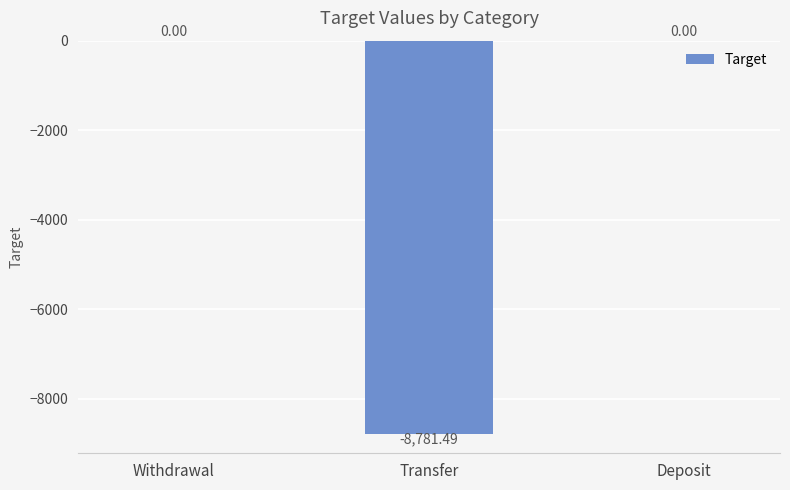

What is the change in value from Withdrawal to Transfer?

-8781.5